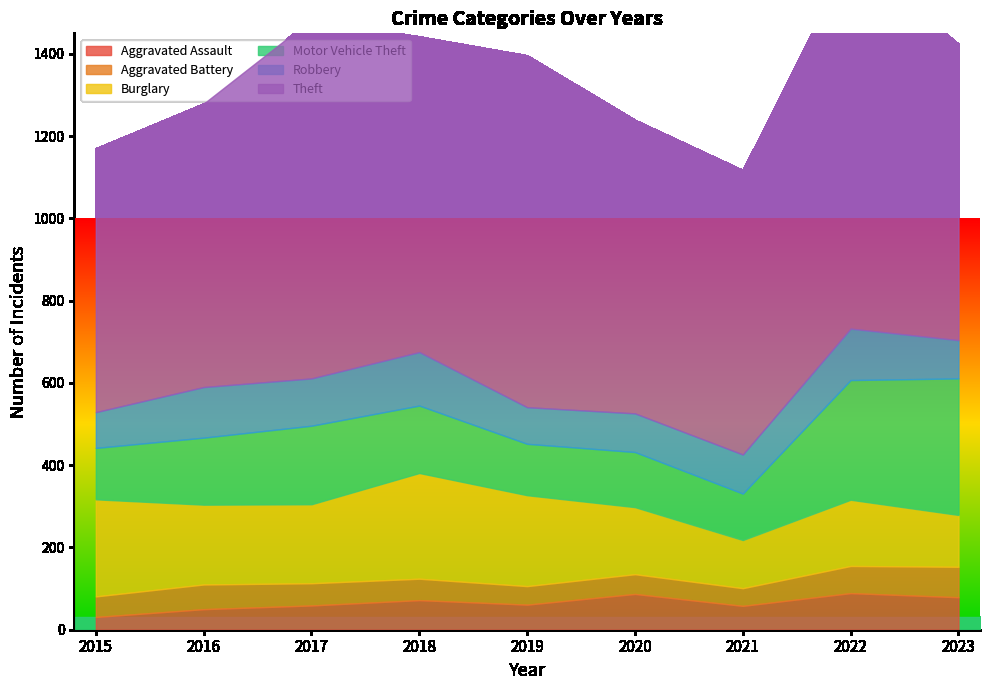

Reading left to right, transcribe all the data shown in this chart.

Aggravated Assault: 31	50	59	72	61	87	58	89	79
Aggravated Battery: 50	60	54	52	45	48	43	66	74
Burglary: 236	194	192	257	221	163	117	161	126
Motor Vehicle Theft: 125	163	191	164	125	134	113	291	332
Robbery: 87	123	115	130	89	94	95	125	93
Theft: 641	689	873	767	855	713	691	905	720